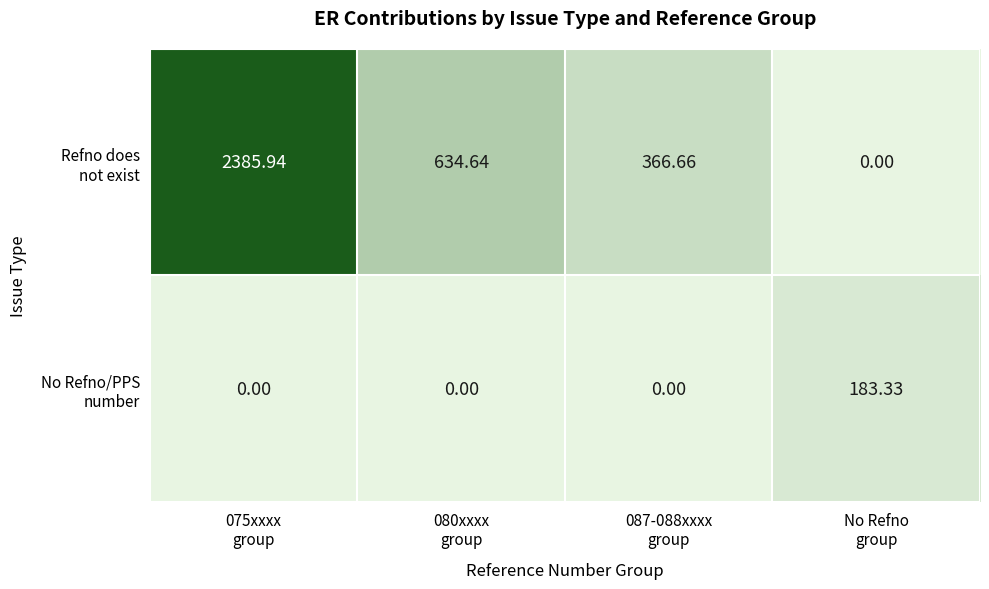

Between 087-088xxxx group and No Refno group, which series saw the biggest shift?

Refno does not exist